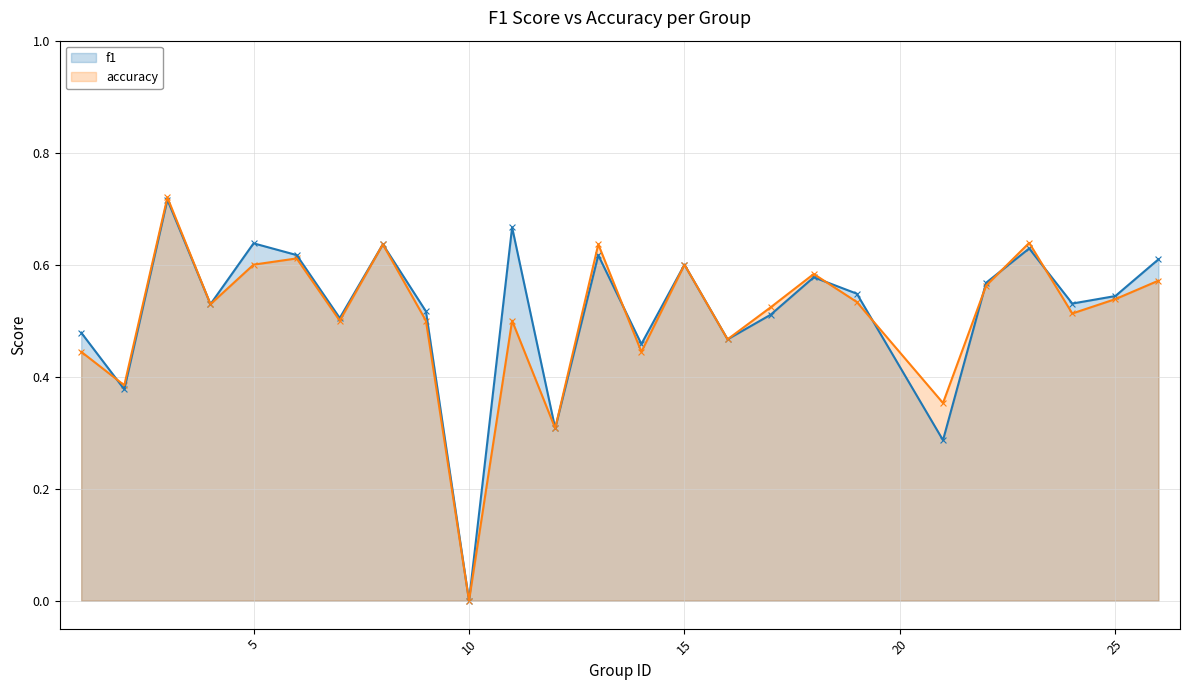

Which series has the widest spread of Y values?

accuracy